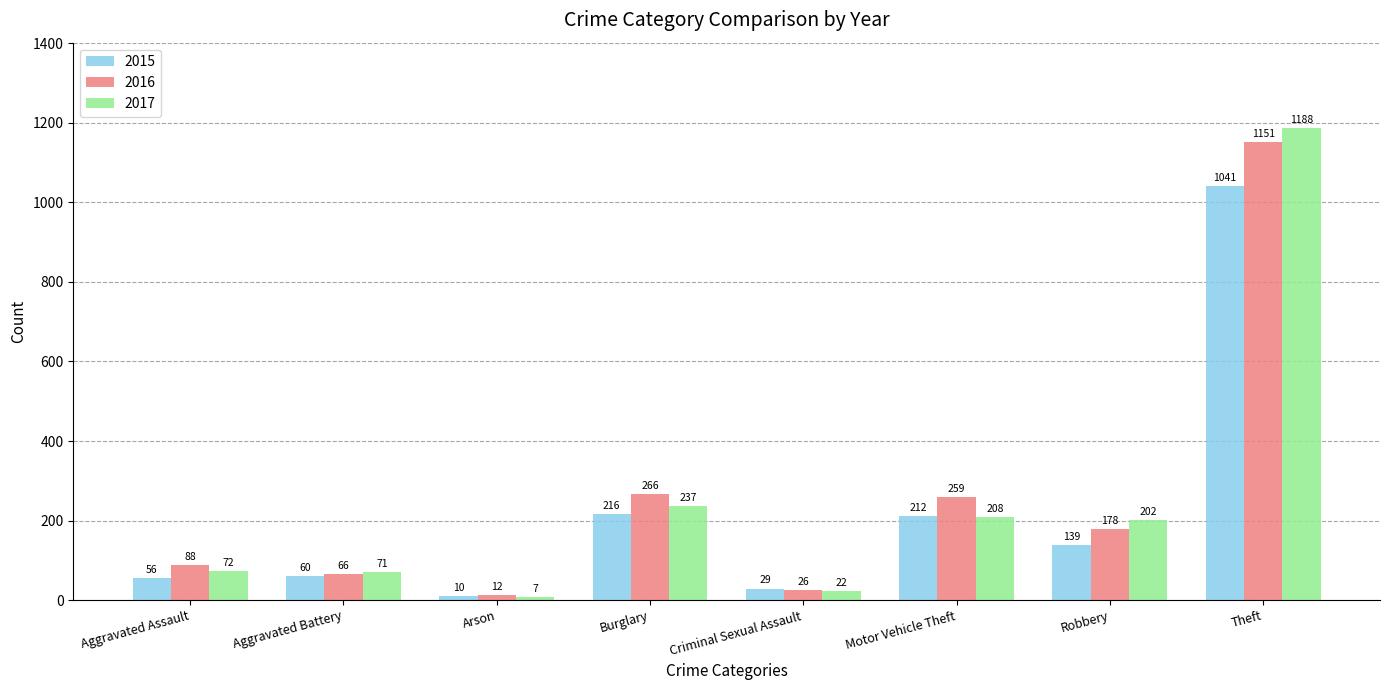

Which series changed the most between Aggravated Assault and Burglary?

2016